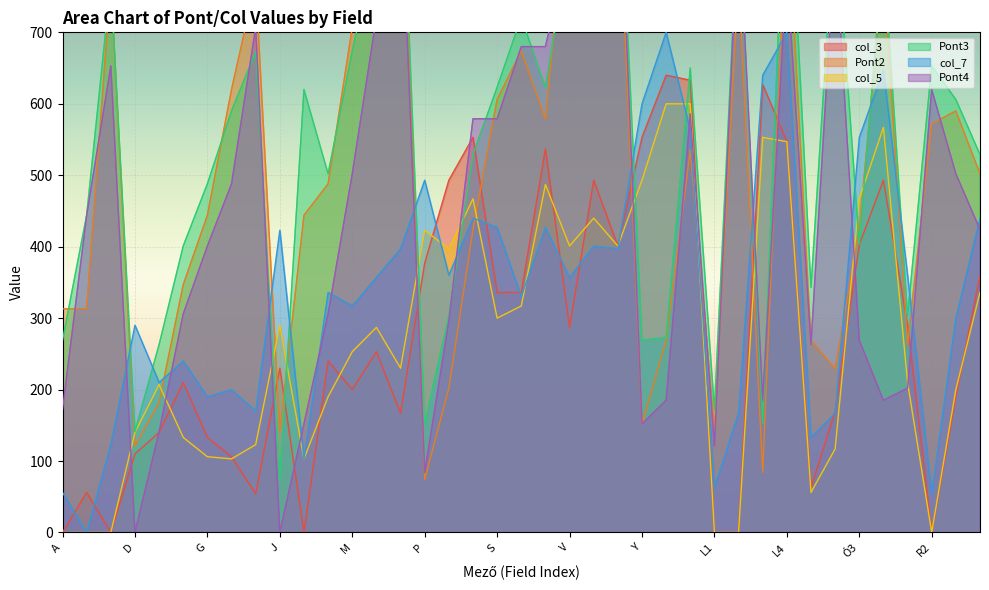

What is the difference between the maximum and second lowest values in the Pont3 series?

859